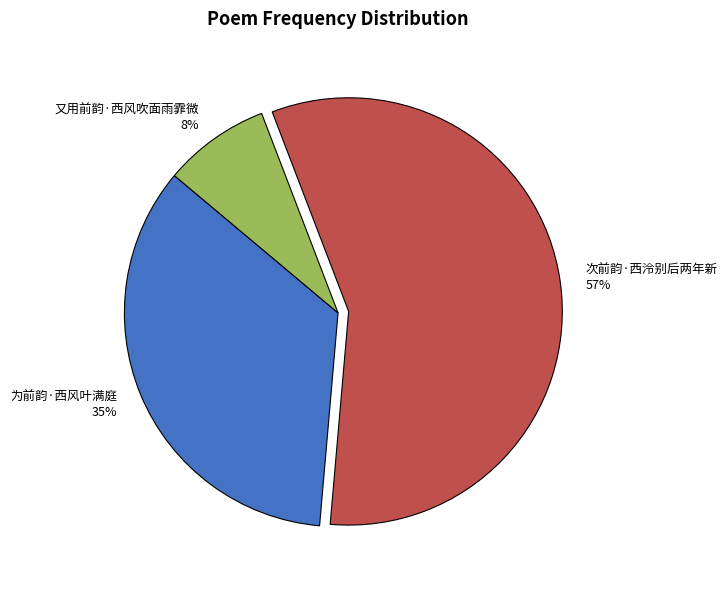

Combined, do 为前韵·西风叶满庭 and 又用前韵·西风吹面雨霏微 account for over 50%?

No